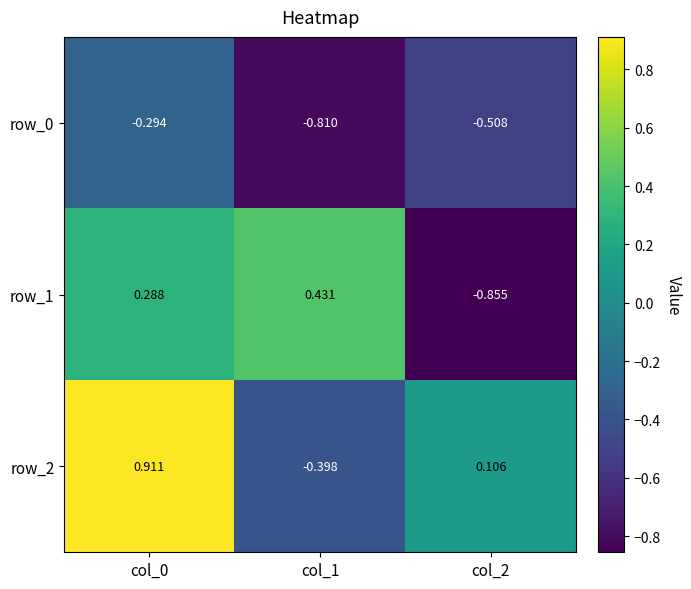

Is the value of row_2 at col_0 greater than the value of row_1 at col_2?

Yes